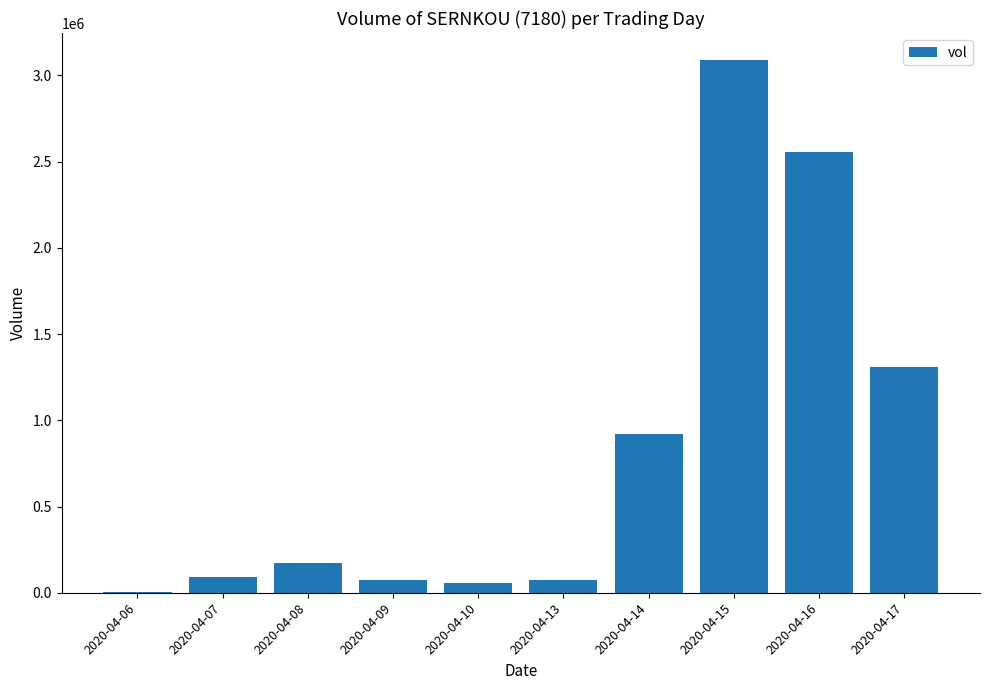

What is the maximum value shown in the chart?

3090600